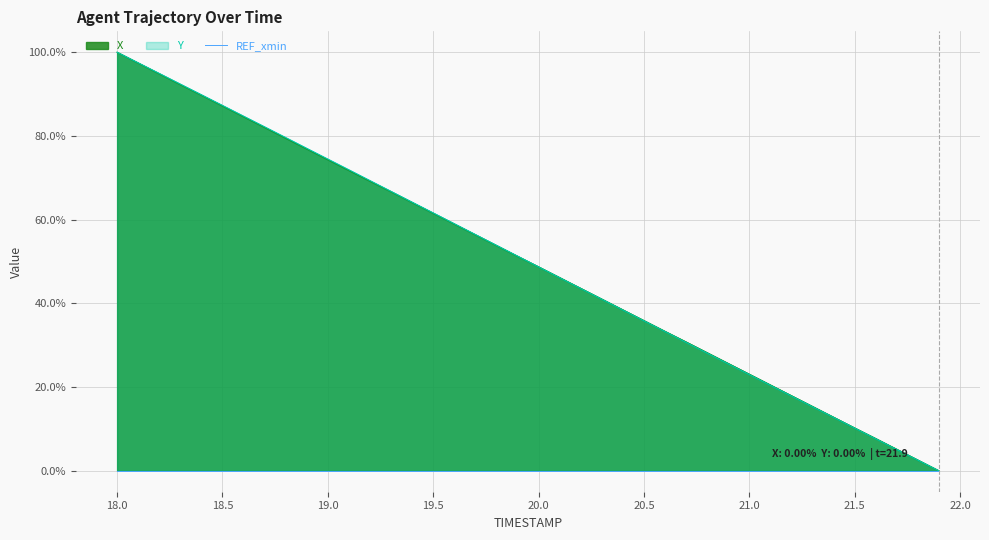

Which category has the highest value in the Y series?

18.0